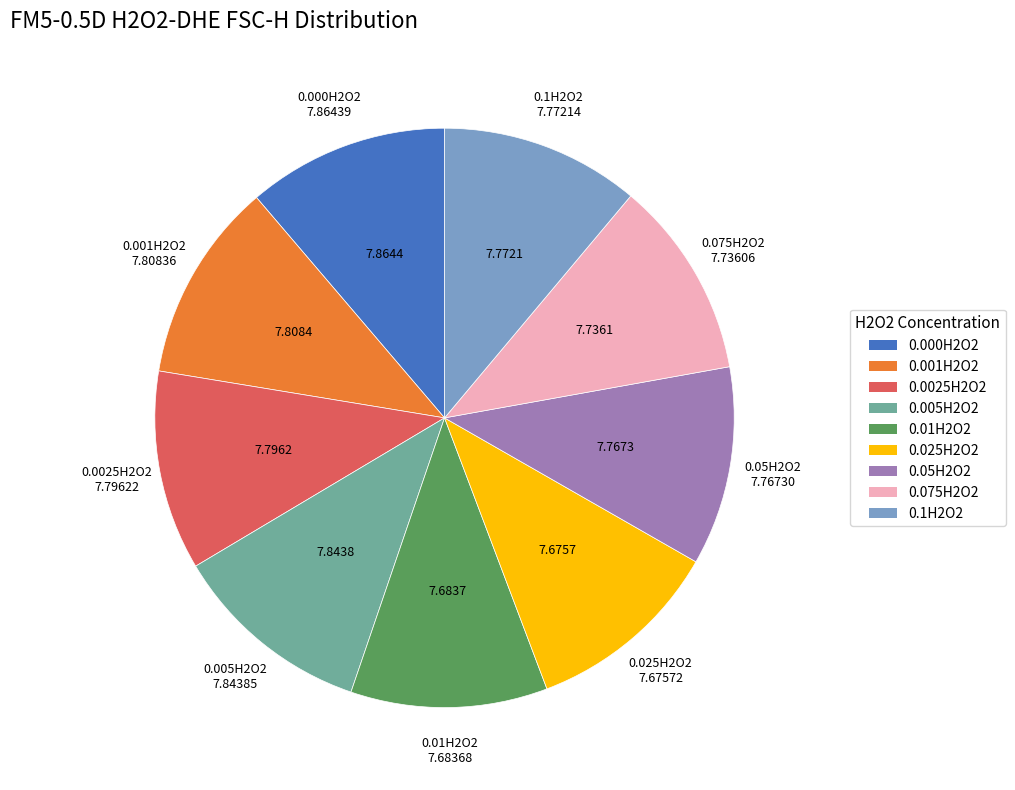

Combined, do 0.1H2O2 and 0.025H2O2 account for over 50%?

No